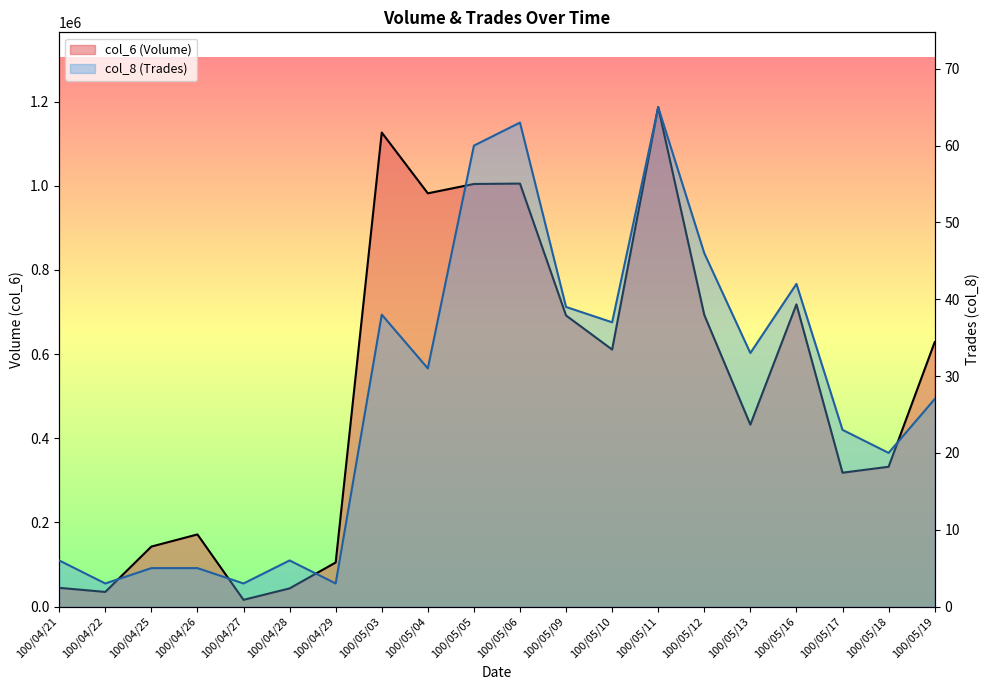

How many series are shown in this chart?

2